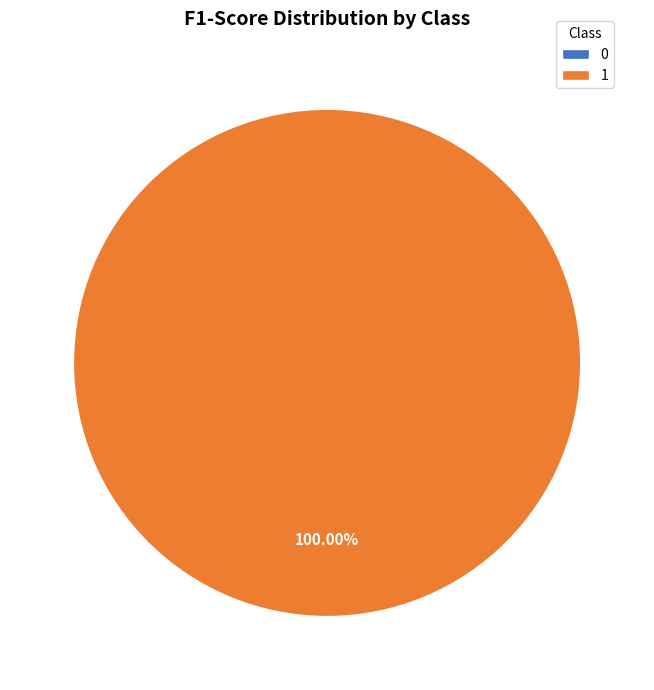

To the nearest percent, what is the difference between the largest and smallest slice percentages?

100%